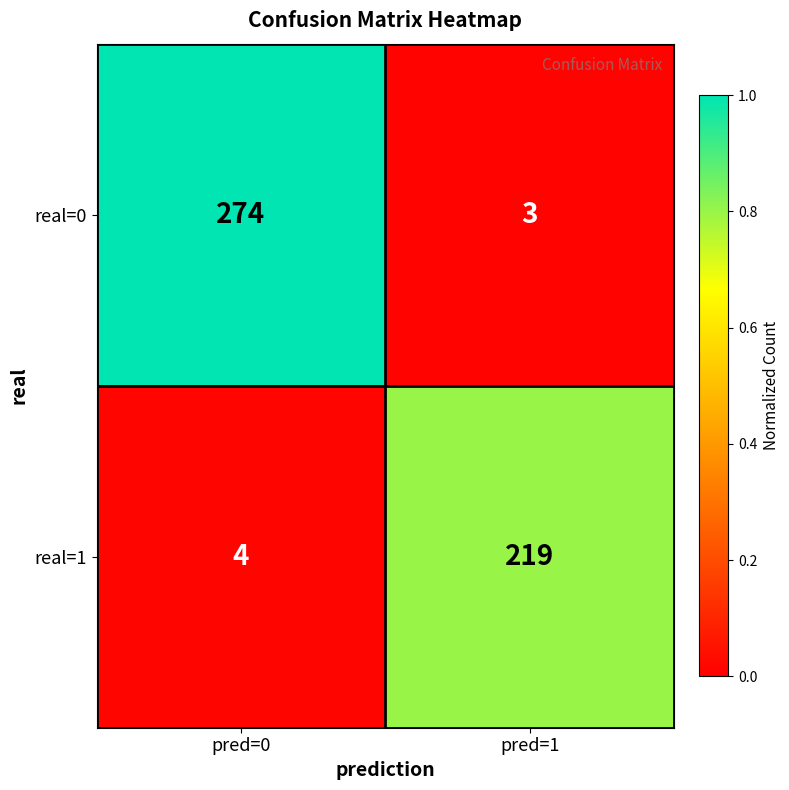

Reading left to right, extract all data points from this chart.

real=0: 274	3
real=1: 4	219